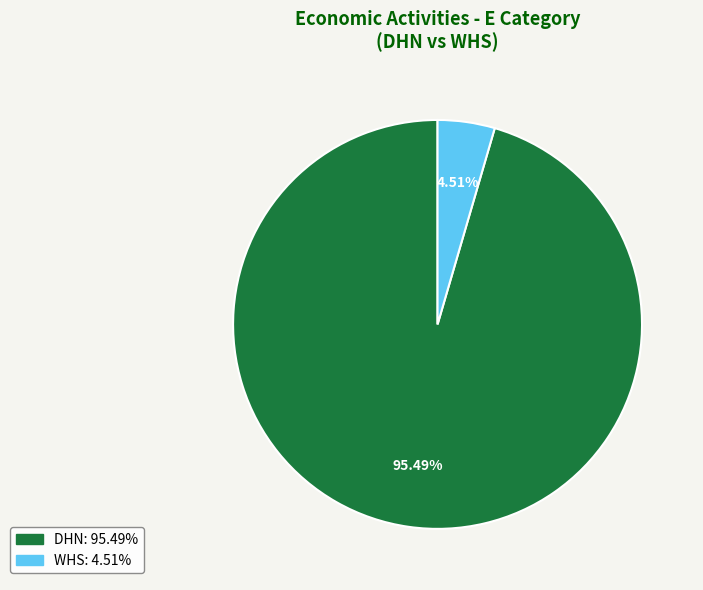

How many segments does this pie chart have?

2